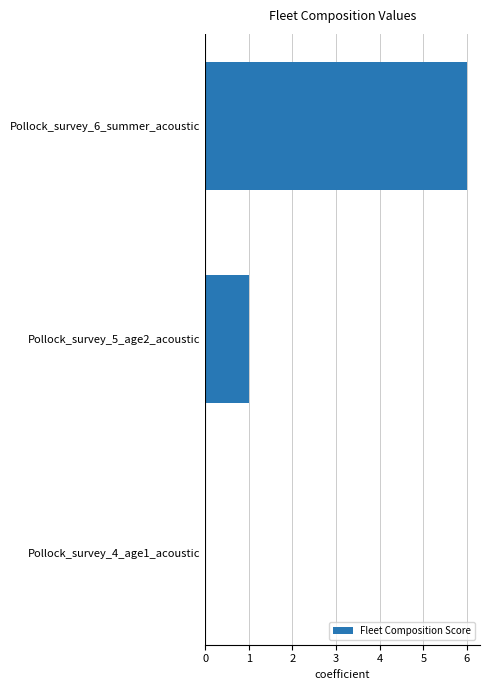

What is the change in value from Pollock_survey_4_age1_acoustic to Pollock_survey_6_summer_acoustic?

+6